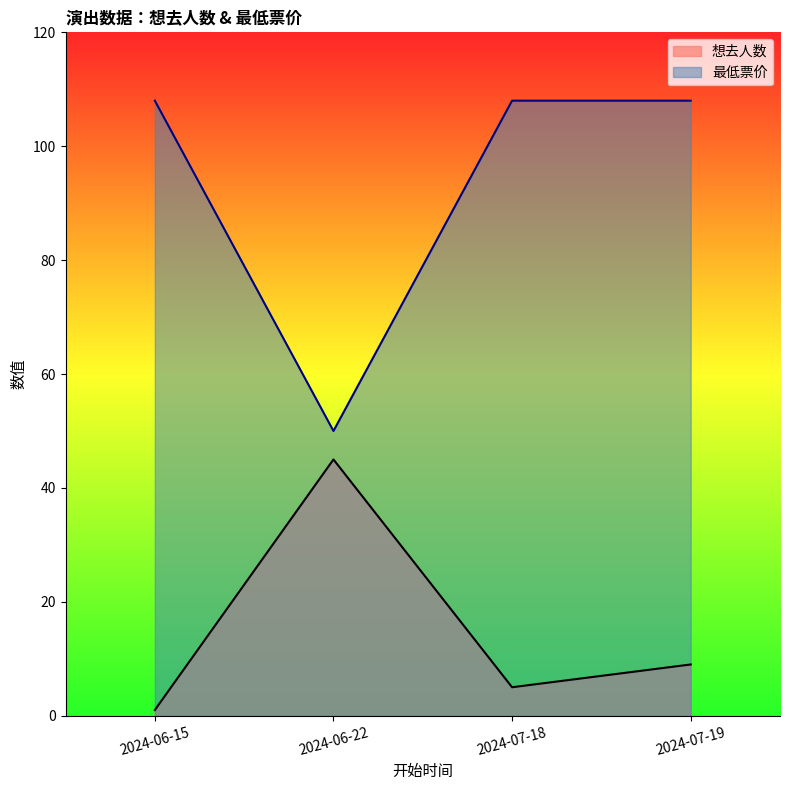

How many series are shown in this chart?

2